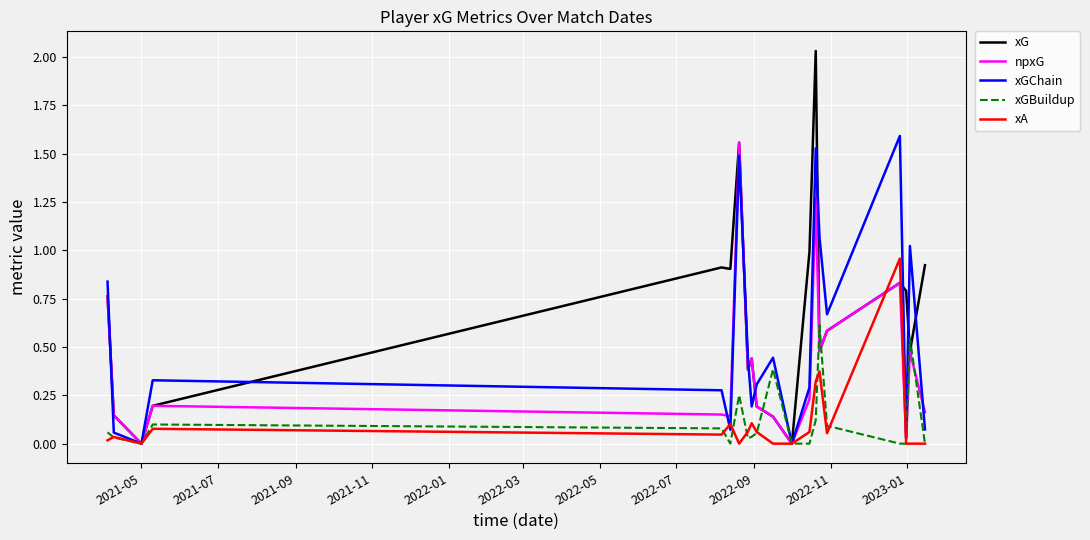

Which series has the widest spread of values?

xG